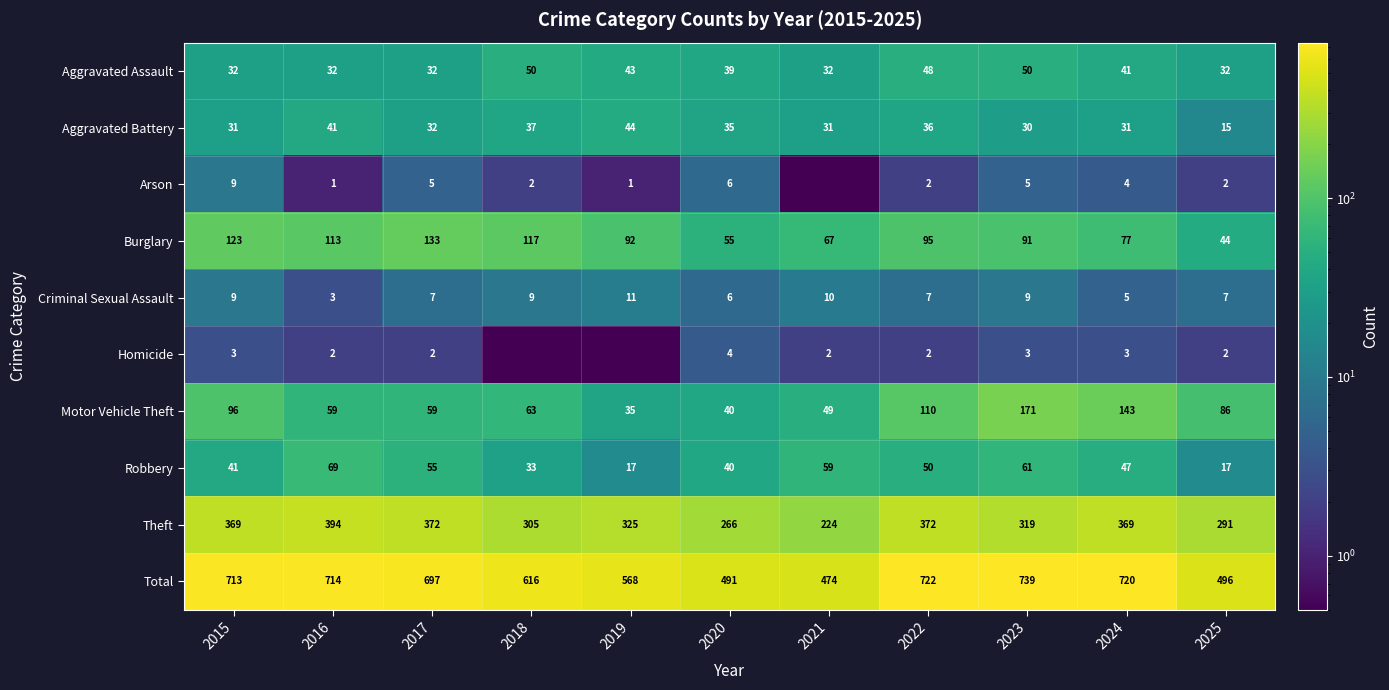

Which series changed the most between 2016 and 2024?

Motor Vehicle Theft